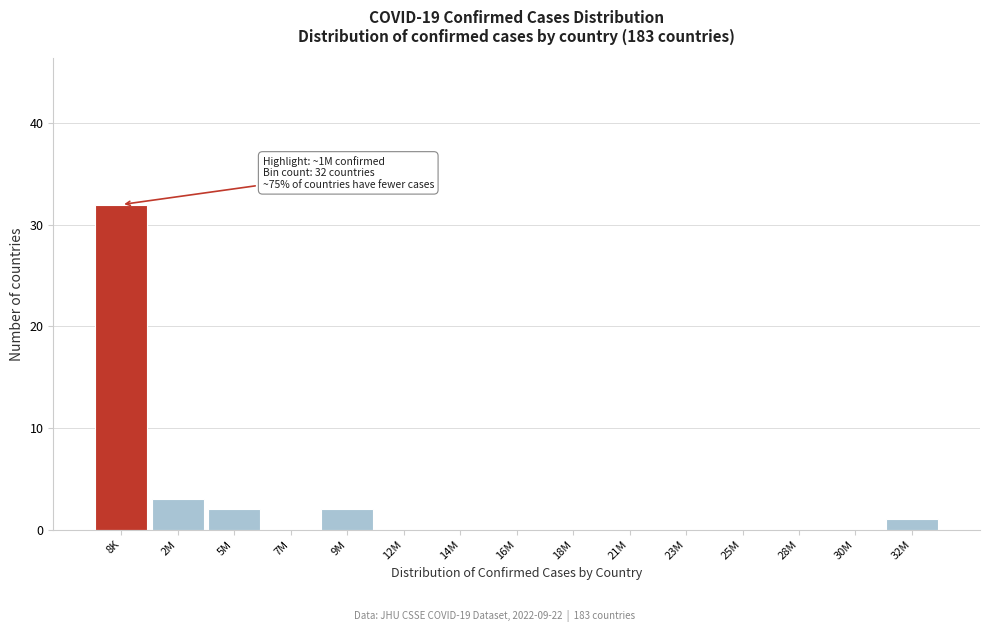

Reading left to right, list all the values displayed in this chart.

8K=32	2M=3	5M=2	7M=0	9M=2	12M=0	14M=0	16M=0	18M=0	21M=0	23M=0	25M=0	28M=0	30M=0	32M=1